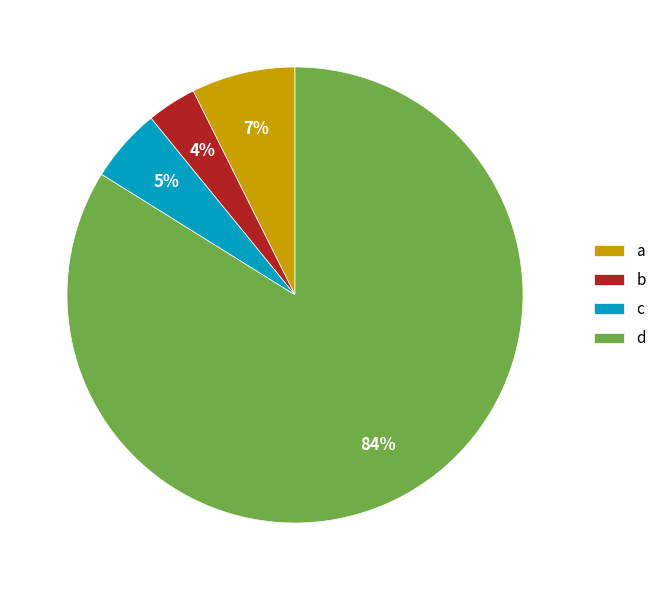

Is there any slice that represents more than half of the pie?

Yes